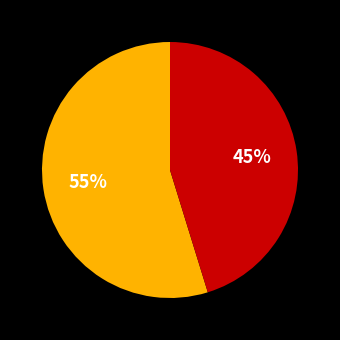

To the nearest percent, what is the difference between the largest and smallest slice percentages?

10%